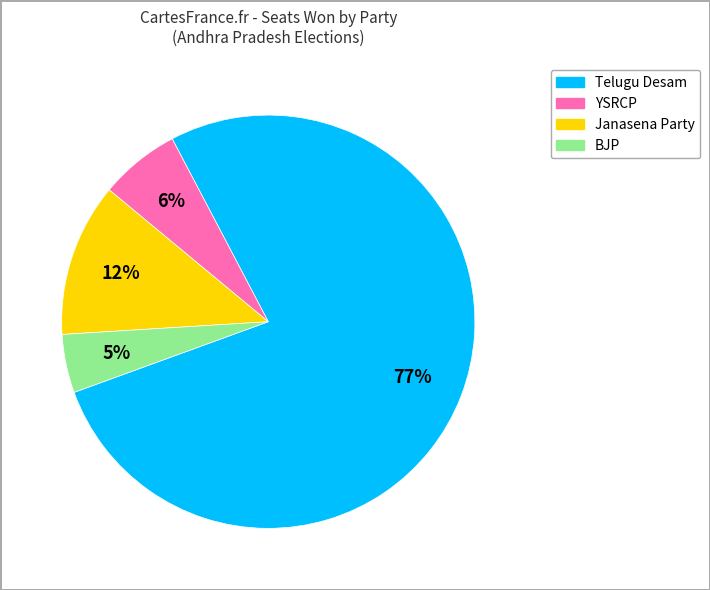

Is there any slice that represents more than half of the pie?

Yes